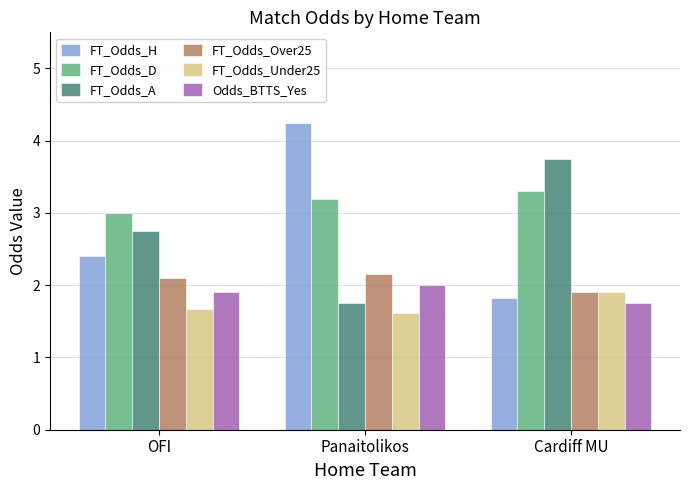

What is the difference between the FT_Odds_A values at OFI and Panaitolikos?

1.0